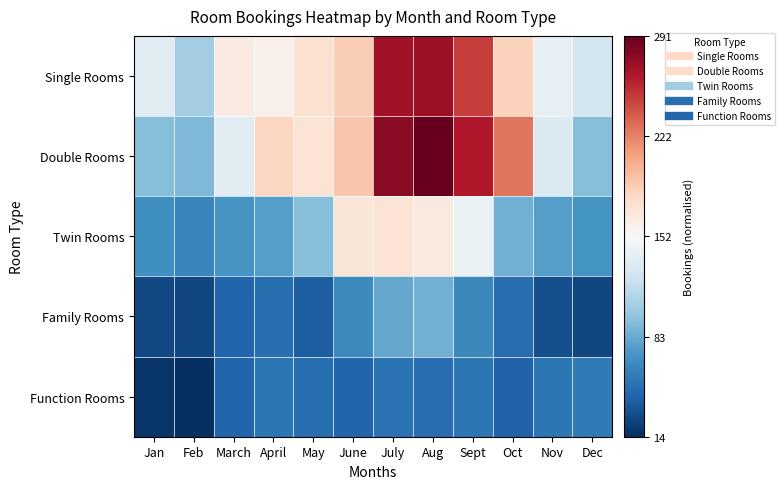

How many data points does each series have?

12